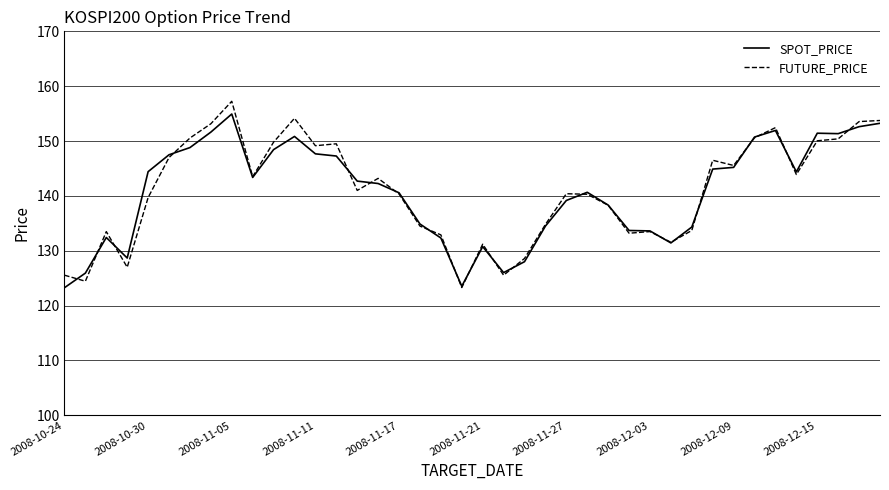

What is the highest value of the SPOT_PRICE series?

154.9